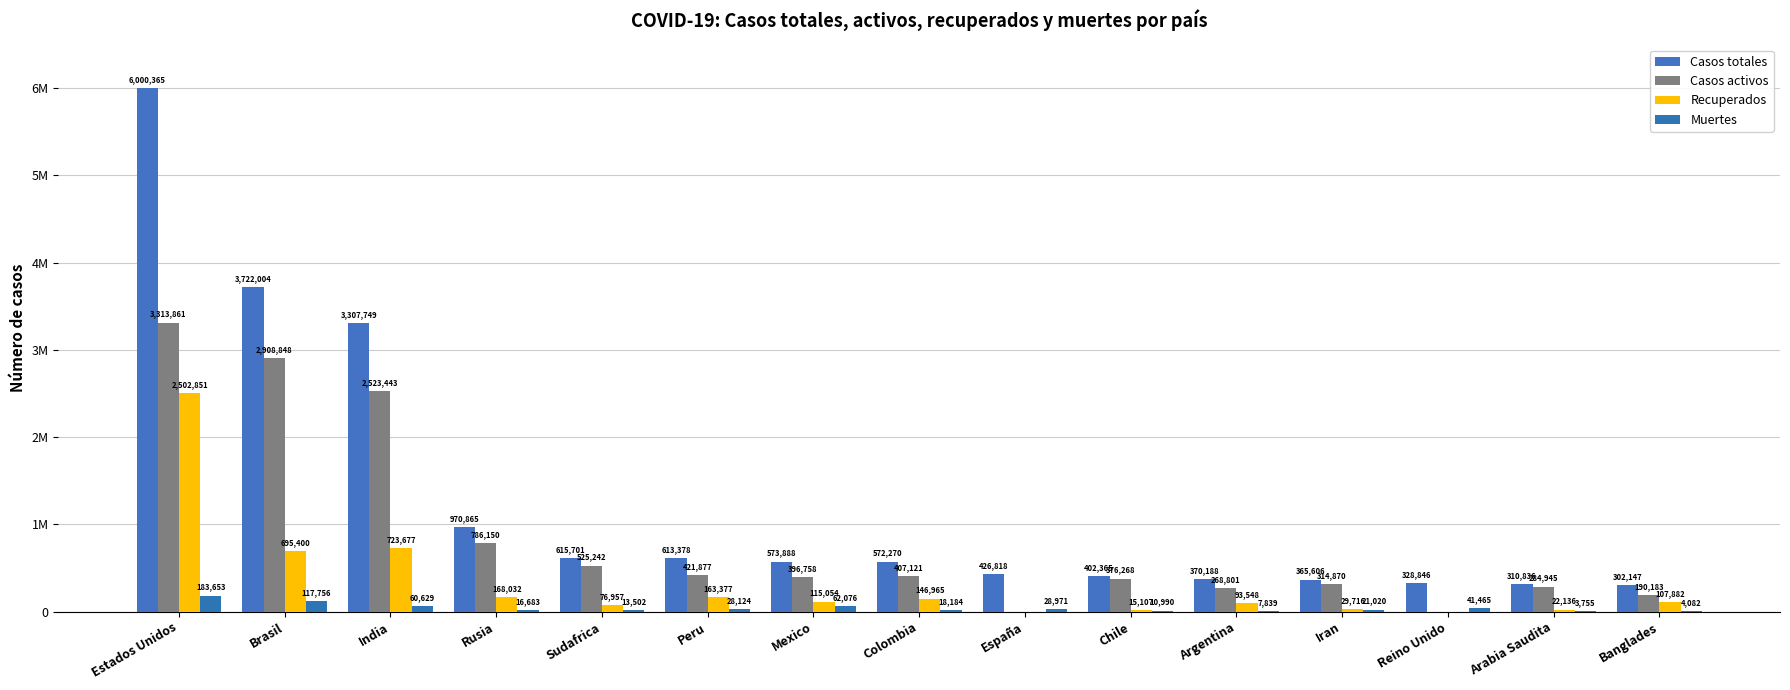

What is the label of the 1st bar from the left?

Estados Unidos